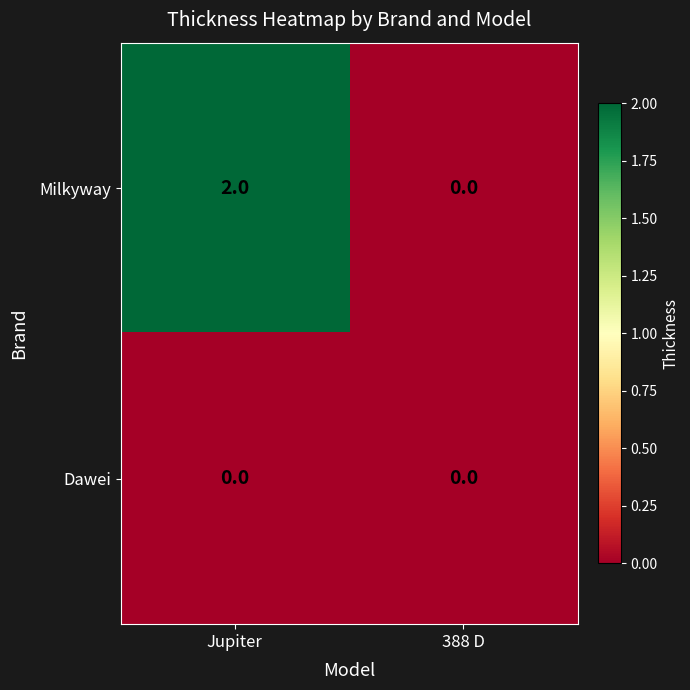

Between Jupiter and 388 D, which series saw the biggest shift?

Milkyway